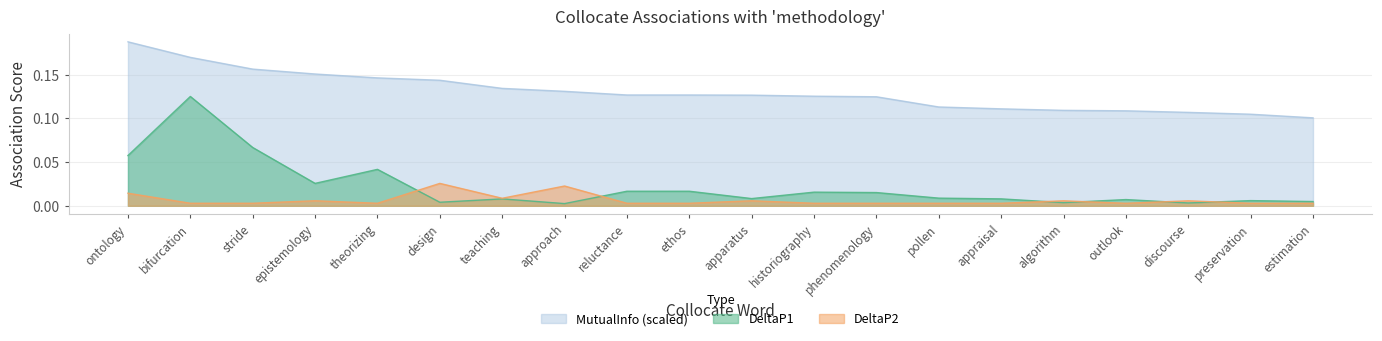

List the labels in order of MutualInfo value, largest first.

ontology, bifurcation, stride, epistemology, theorizing, design, teaching, approach, reluctance, ethos, apparatus, historiography, phenomenology, pollen, appraisal, algorithm, outlook, discourse, preservation, estimation